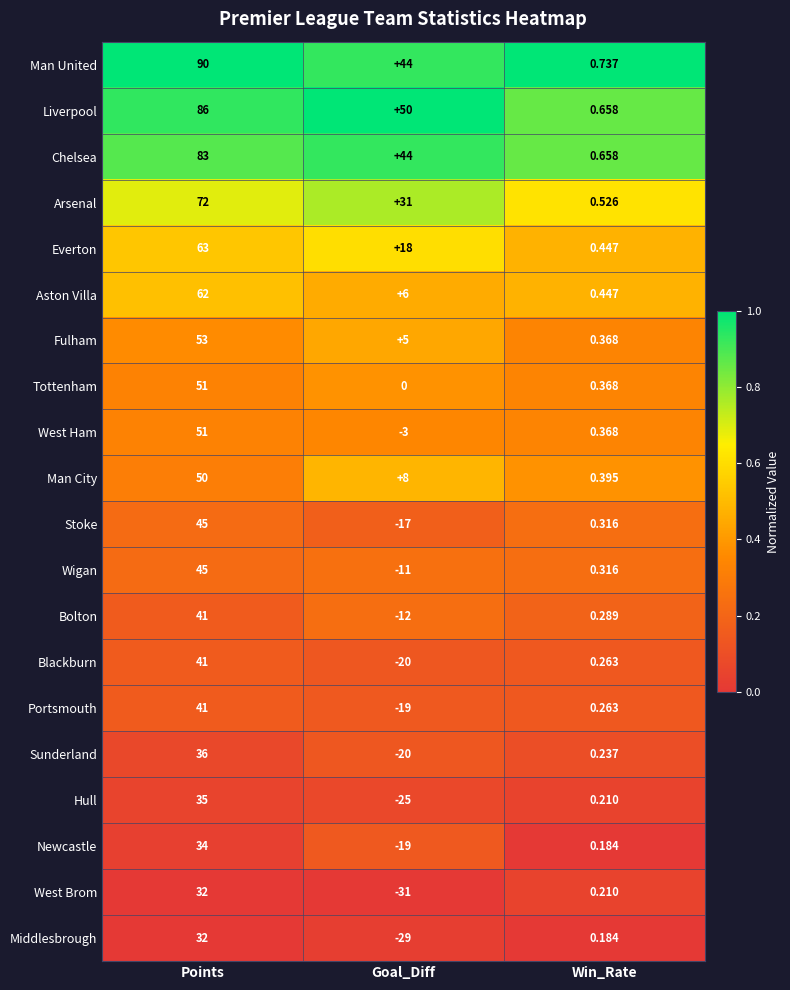

What is the difference between the highest and lowest values at Win_Rate?

0.6